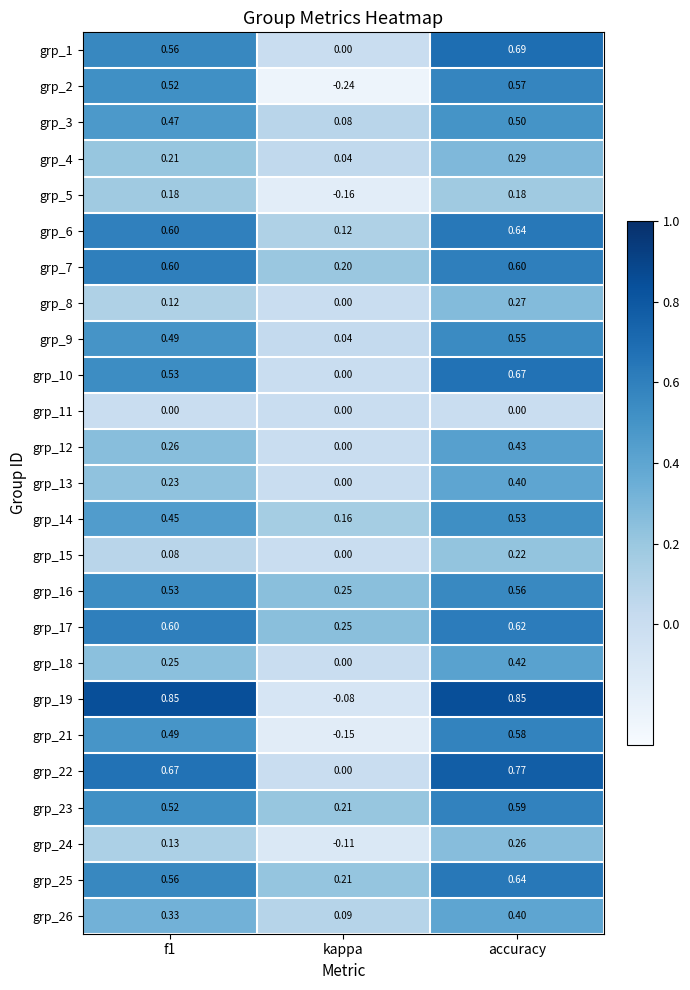

What is the total value across all series at accuracy?

12.2